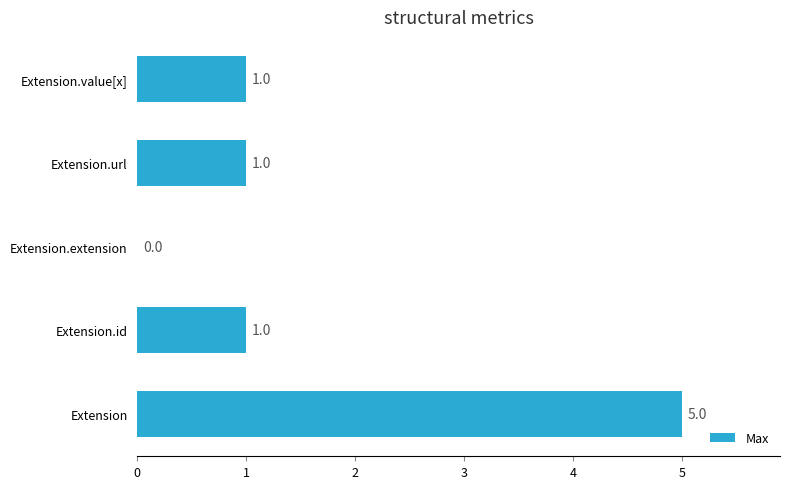

Which category has the highest value across all series?

Extension